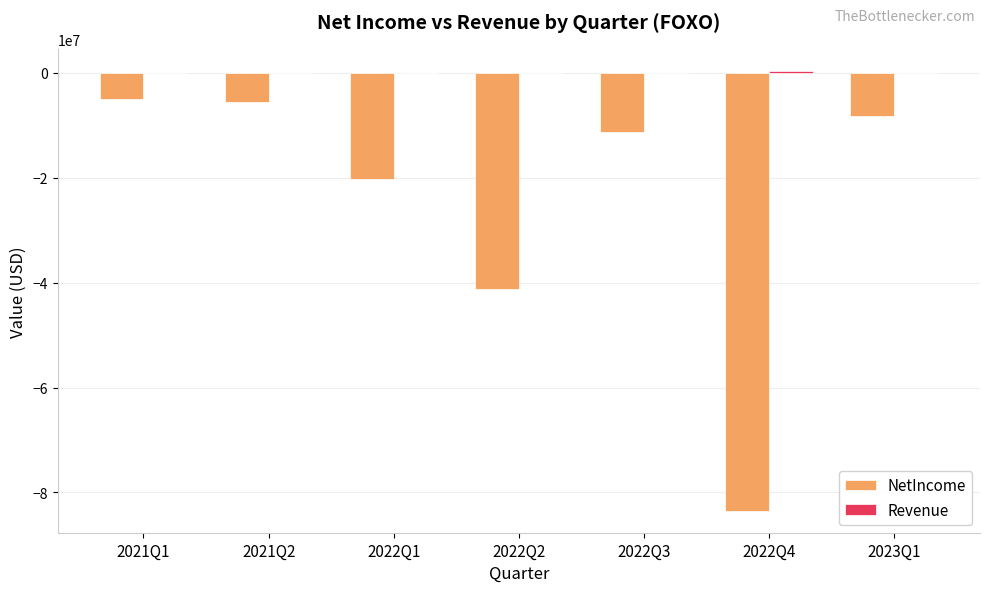

Between 2022Q1 and 2022Q2, which series saw the biggest shift?

NetIncome